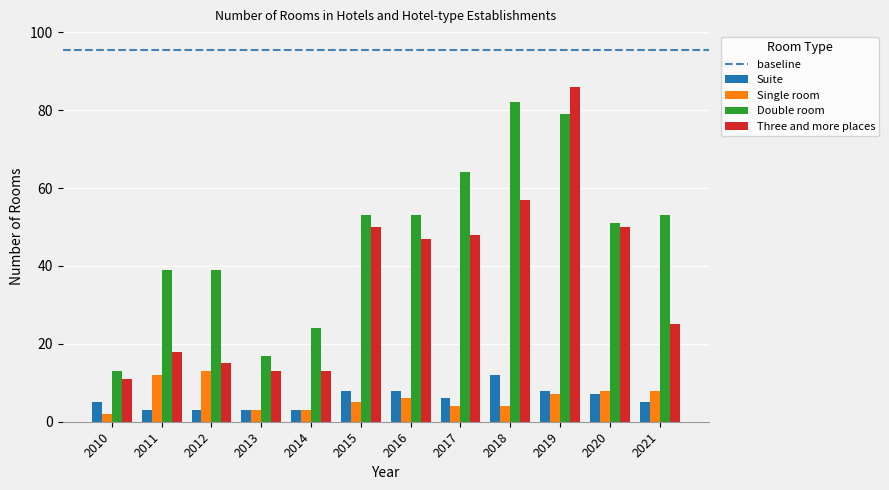

Reading left to right, what are all the values shown in this chart?

Suite: 2010=5	2011=3	2012=3	2013=3	2014=3	2015=8	2016=8	2017=6	2018=12	2019=8	2020=7	2021=5
Single room: 2010=2	2011=12	2012=13	2013=3	2014=3	2015=5	2016=6	2017=4	2018=4	2019=7	2020=8	2021=8
Double room: 2010=13	2011=39	2012=39	2013=17	2014=24	2015=53	2016=53	2017=64	2018=82	2019=79	2020=51	2021=53
Three and more places: 2010=11	2011=18	2012=15	2013=13	2014=13	2015=50	2016=47	2017=48	2018=57	2019=86	2020=50	2021=25